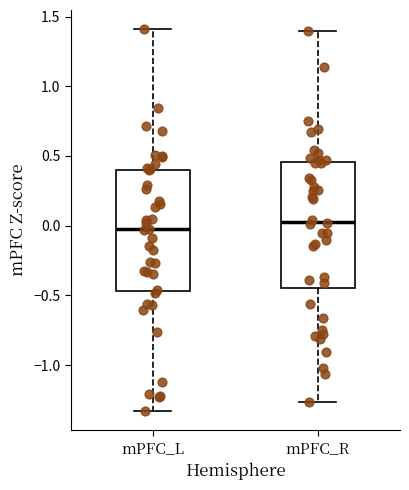

Reading left to right, read every box against the y-axis: the position of its median line, the range the box covers, and the ends of its whiskers. The values are not printed on the chart, so give them approximately, as read against the axis.

mPFC_L: median -0.05, box -0.45 to 0.40, whiskers -1.35 to 1.40
mPFC_R: median 0.05, box -0.45 to 0.45, whiskers -1.25 to 1.40